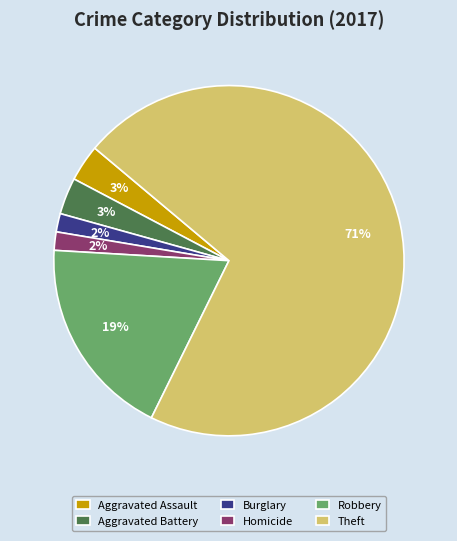

Do Burglary and Theft together represent more than half of the pie?

Yes